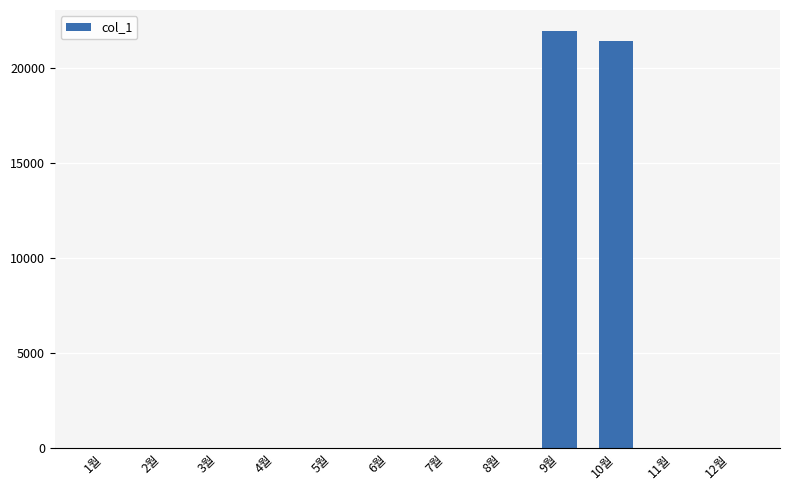

What is the sum of all values?

43400